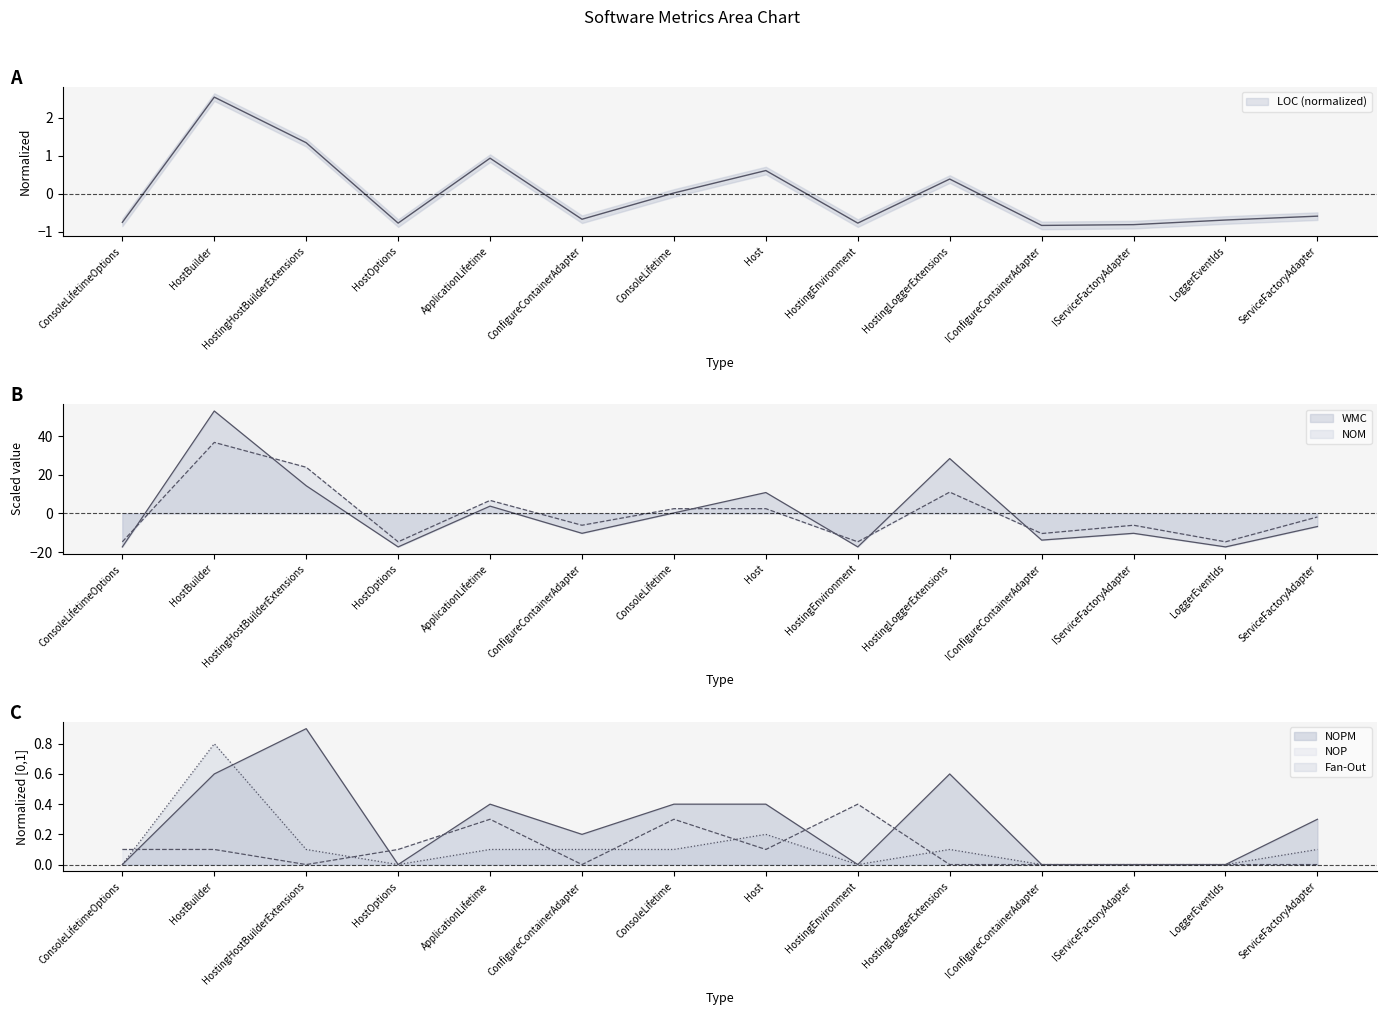

Rank the categories by NOPM value from lowest to highest.

ConsoleLifetimeOptions, HostOptions, HostingEnvironment, IConfigureContainerAdapter, IServiceFactoryAdapter, LoggerEventIds, ConfigureContainerAdapter, ServiceFactoryAdapter, ApplicationLifetime, ConsoleLifetime, Host, HostBuilder, HostingLoggerExtensions, HostingHostBuilderExtensions